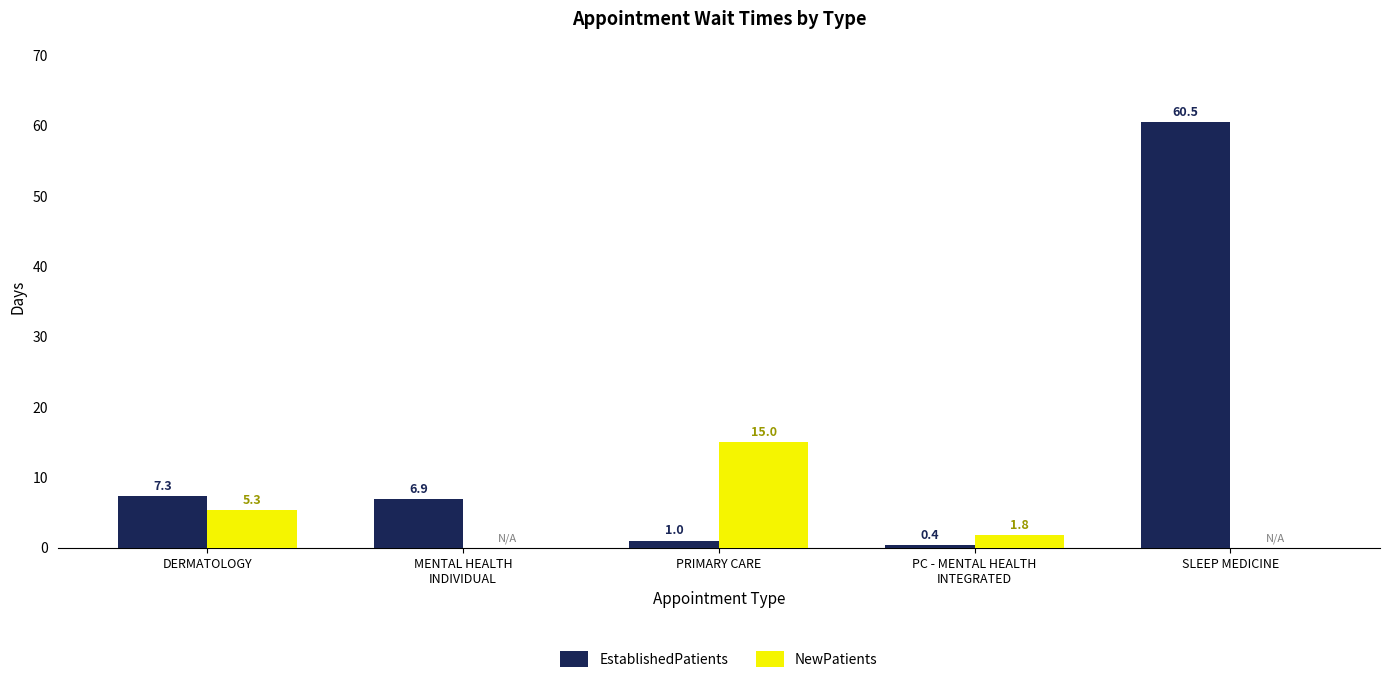

Does the chart contain stacked bars?

No